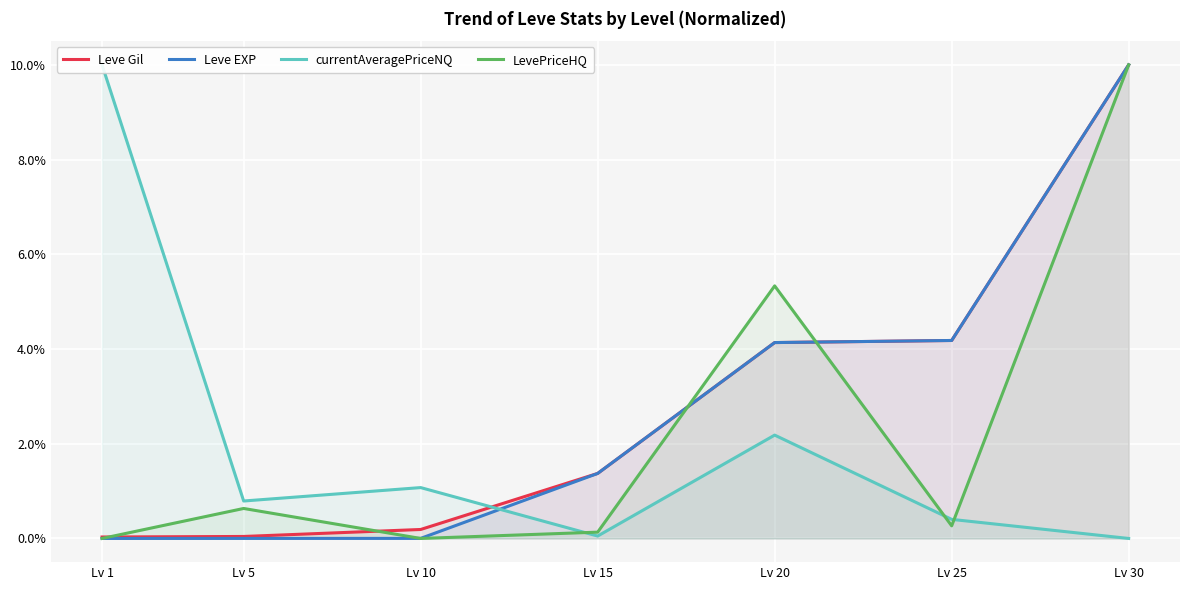

What are all the series names shown in the legend?

Leve Gil, Leve EXP, currentAveragePriceNQ, LevePriceHQ